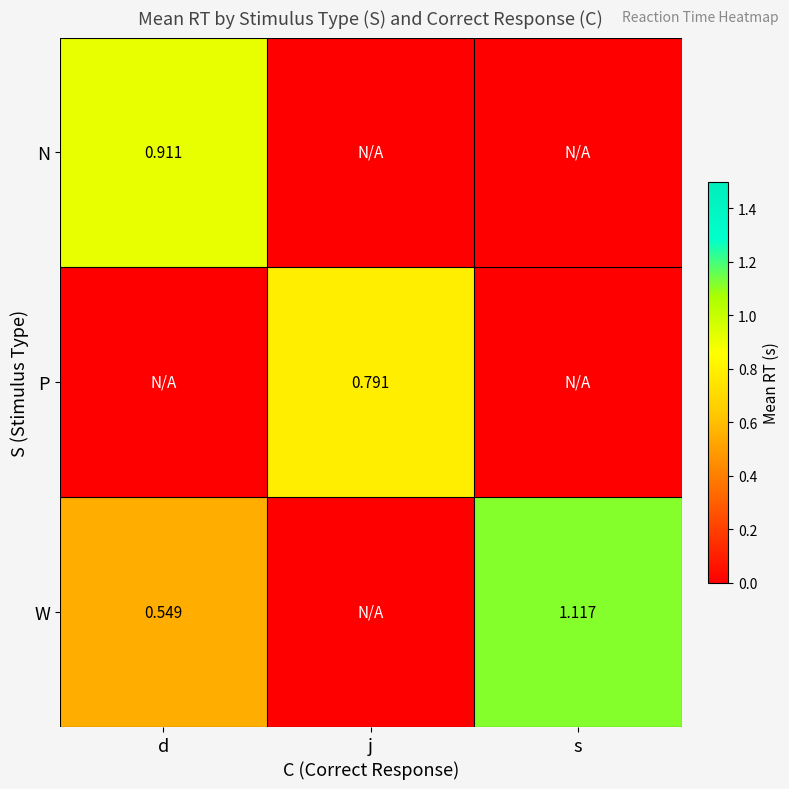

At j, list the series in order from smallest to largest.

N, W, P